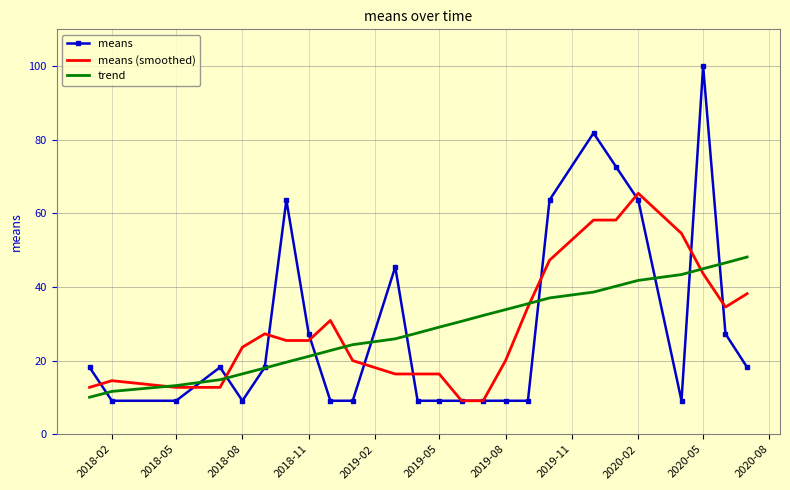

Rank the series by their maximum value, from highest to lowest.

means, means (smoothed), trend